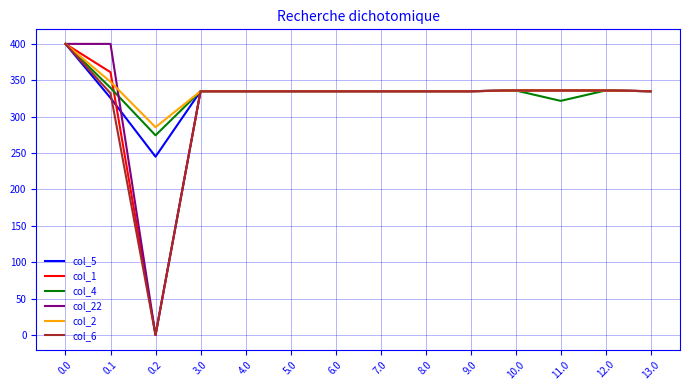

What is the difference between the highest and lowest values at 0.1?

74.3